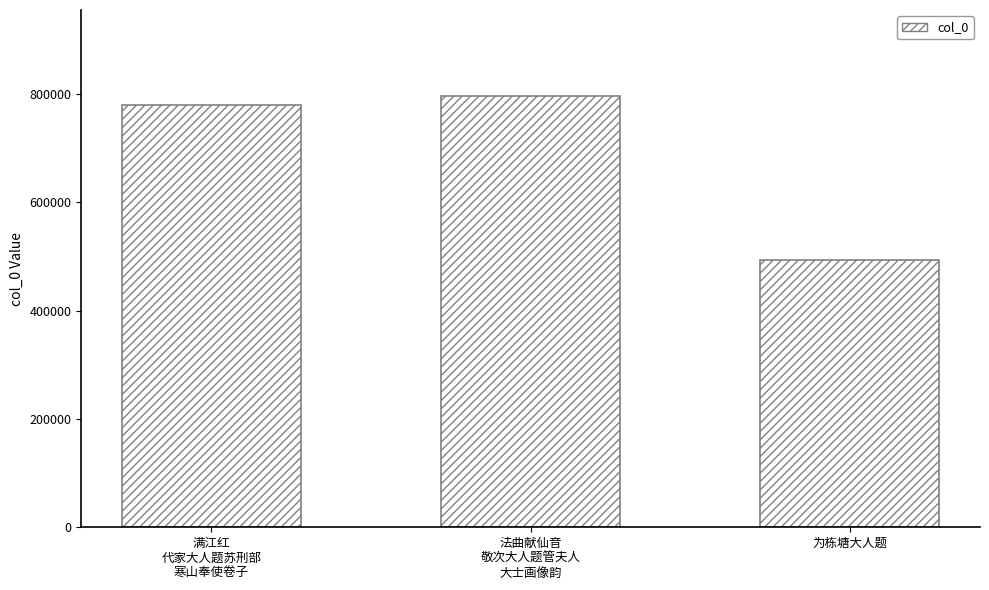

What is the average value?

690372